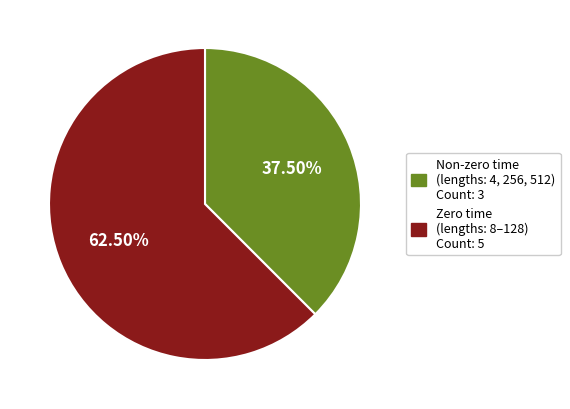

Does any single category account for the majority?

Yes